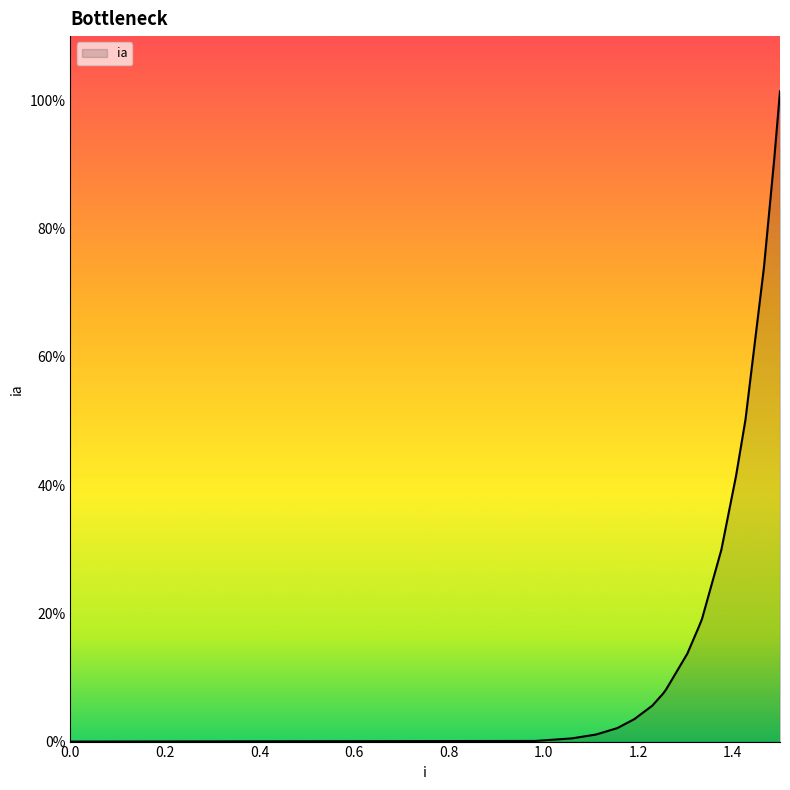

Does the chart have visible grid lines?

No